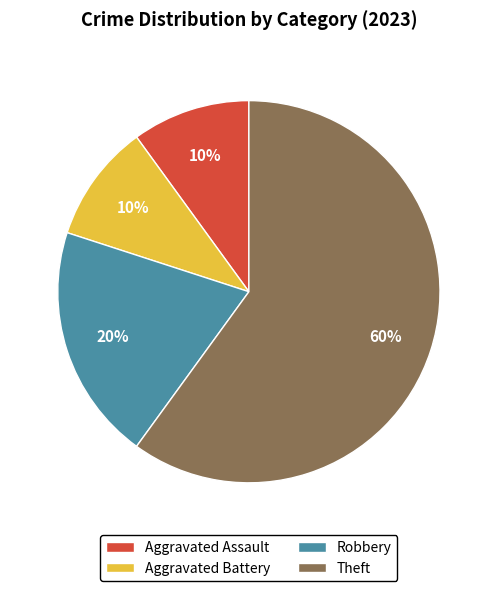

True or false: Theft accounts for 60% of the total.

True